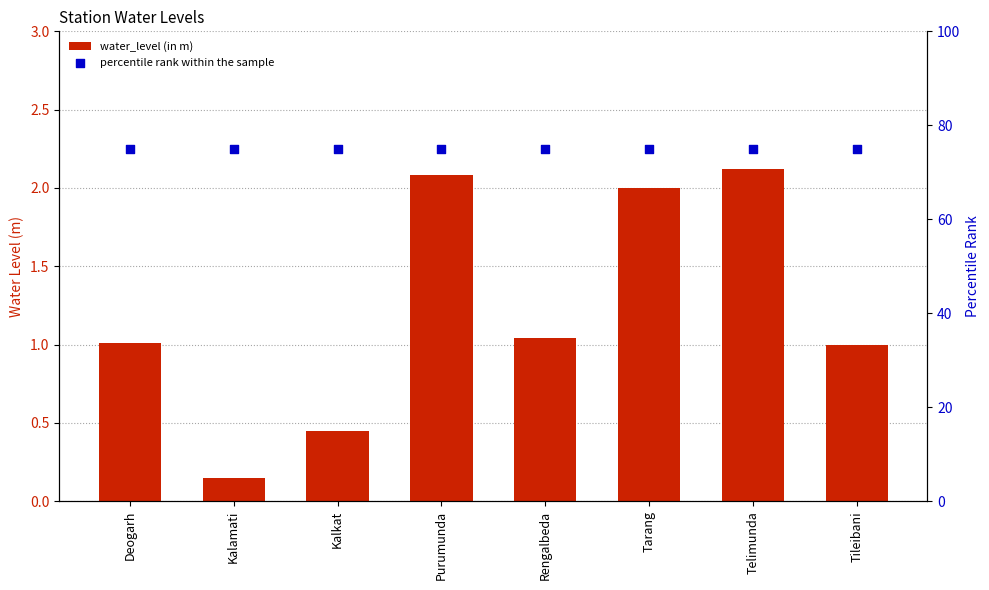

Is the value of percentile rank within the sample at Purumunda greater than the value of water_level (in m) at Rengalbeda?

Yes